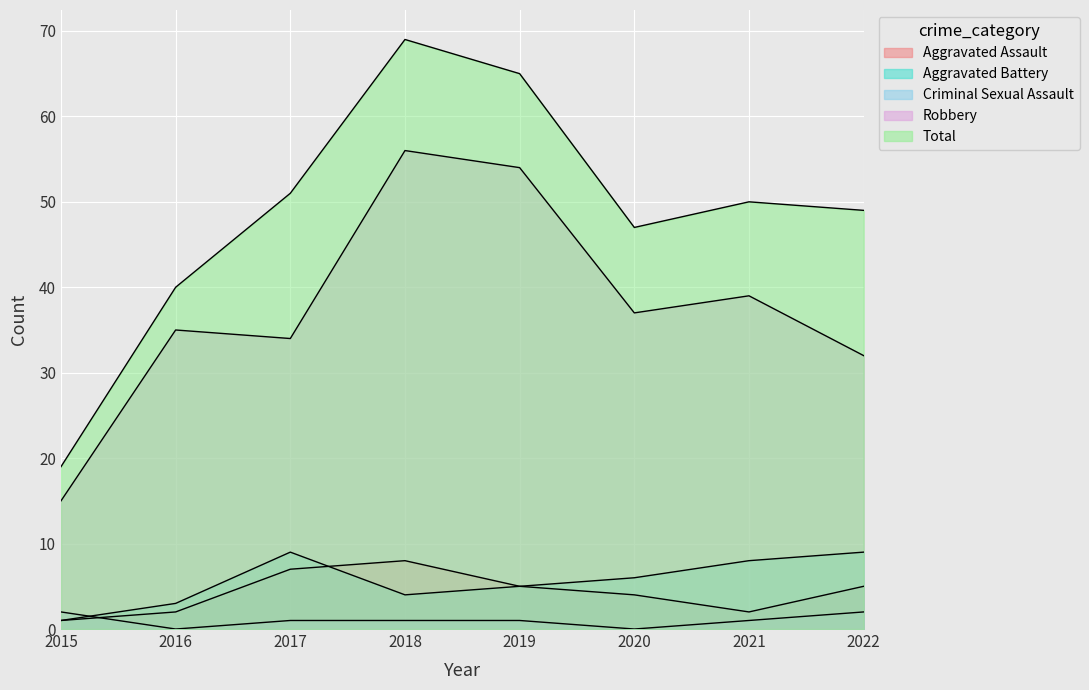

What is the total value across all series at 2022?

97